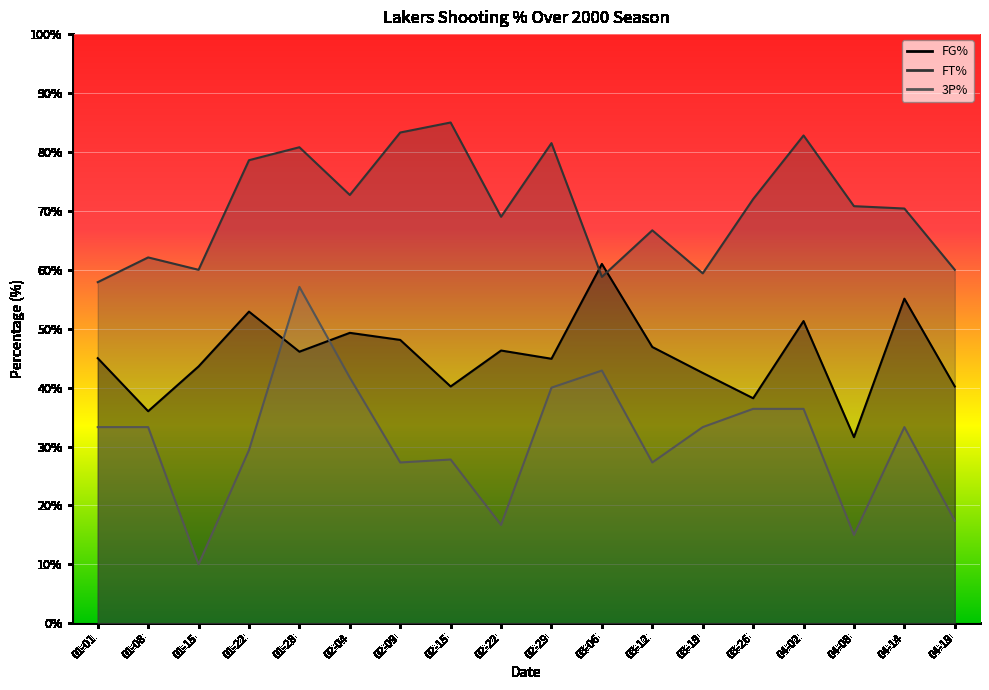

Which has a higher value, 02-29 or 03-12?

03-12